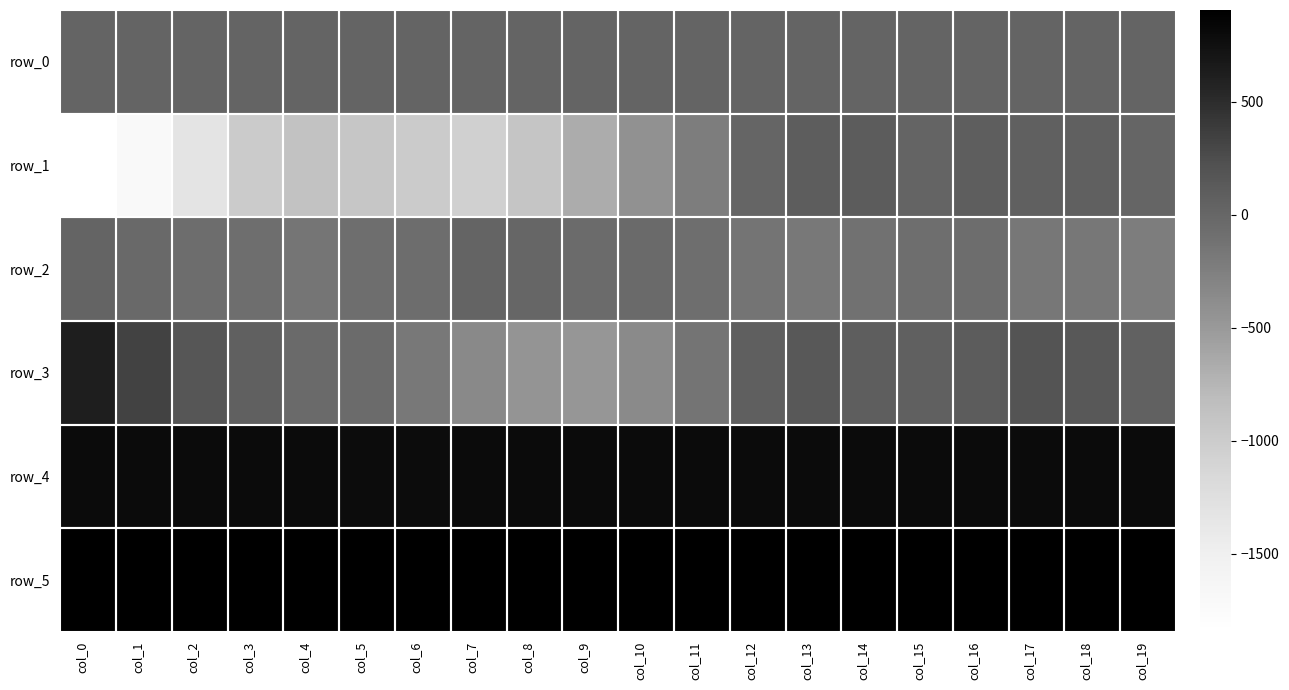

The value of row_1 at col_14 is 102.0. True or false?

True